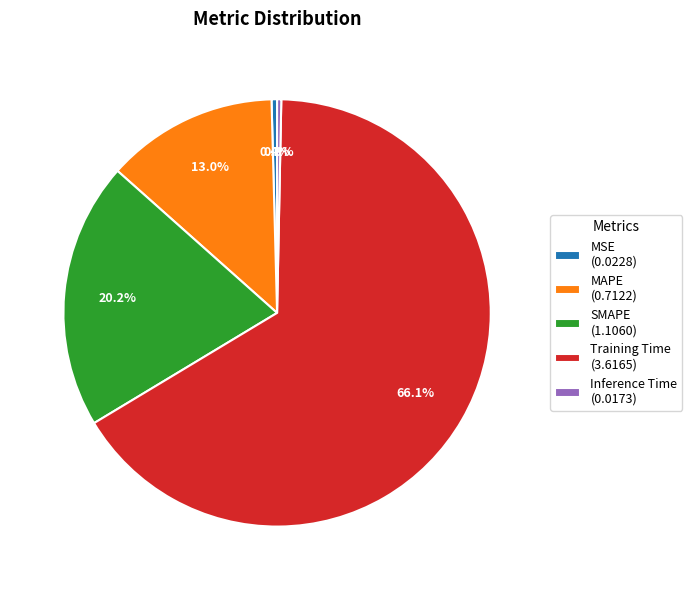

To the nearest percent, what portion does SMAPE represent?

20%